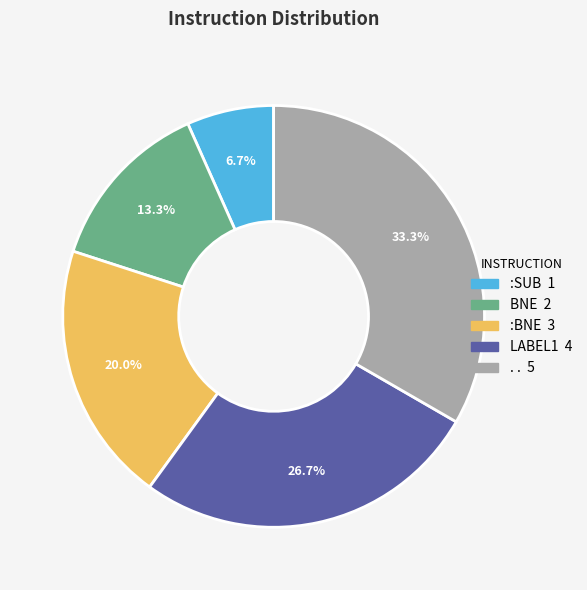

To the nearest percent, what is the combined percentage of BNE and :BNE?

33%